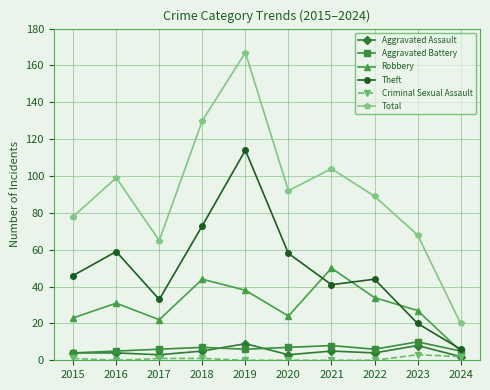

True or false: Criminal Sexual Assault and Theft cross at least once.

False